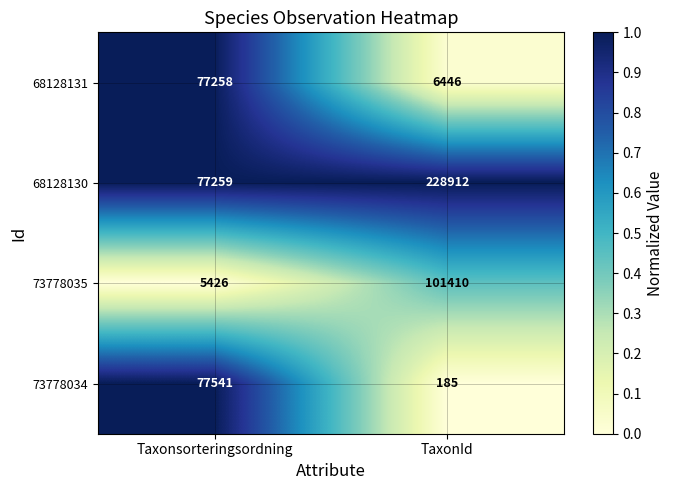

At TaxonId, list the series in order from largest to smallest.

68128130, 73778035, 68128131, 73778034